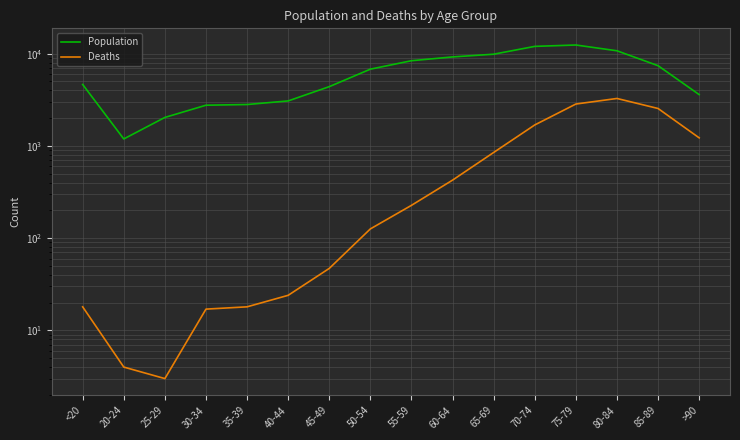

What are all the series names shown in the legend?

Population, Deaths